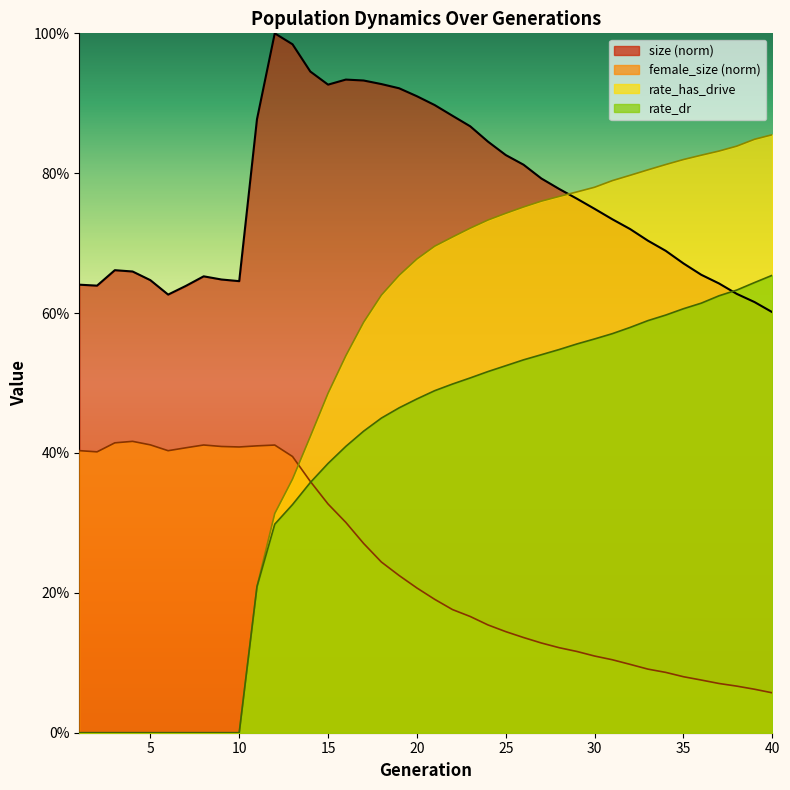

What is the difference between the maximum and minimum values in the female_size series?

0.4